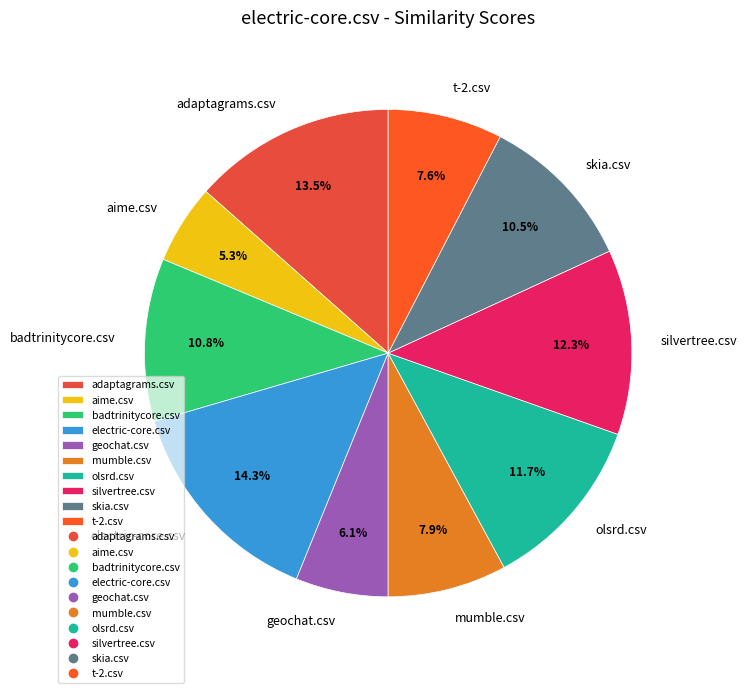

What is the largest slice in the pie chart?

electric-core.csv